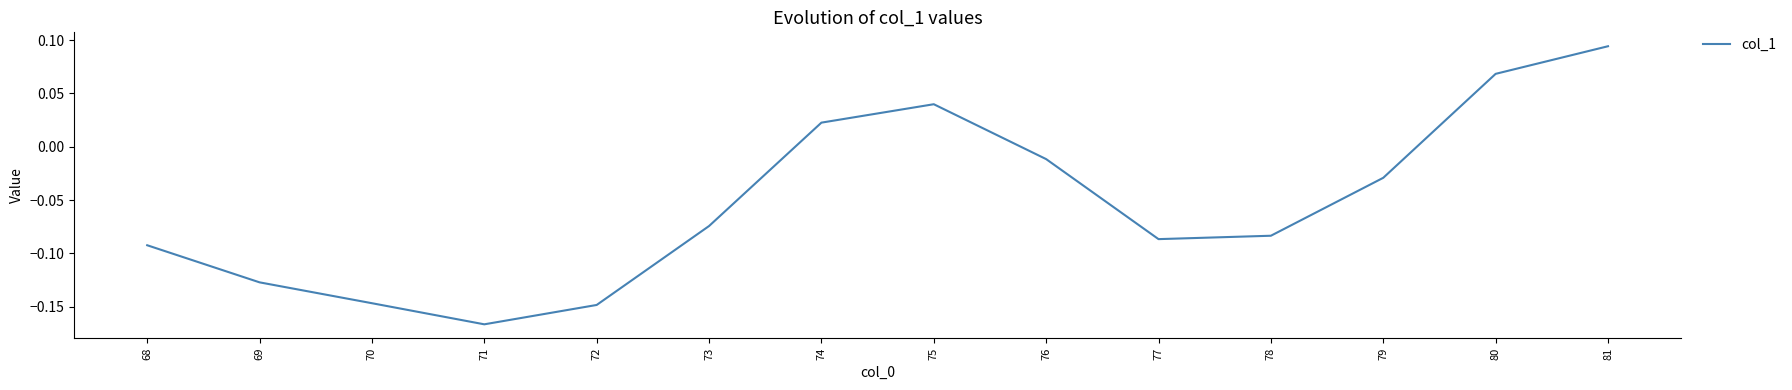

Which has a higher value, 75 or 71?

75